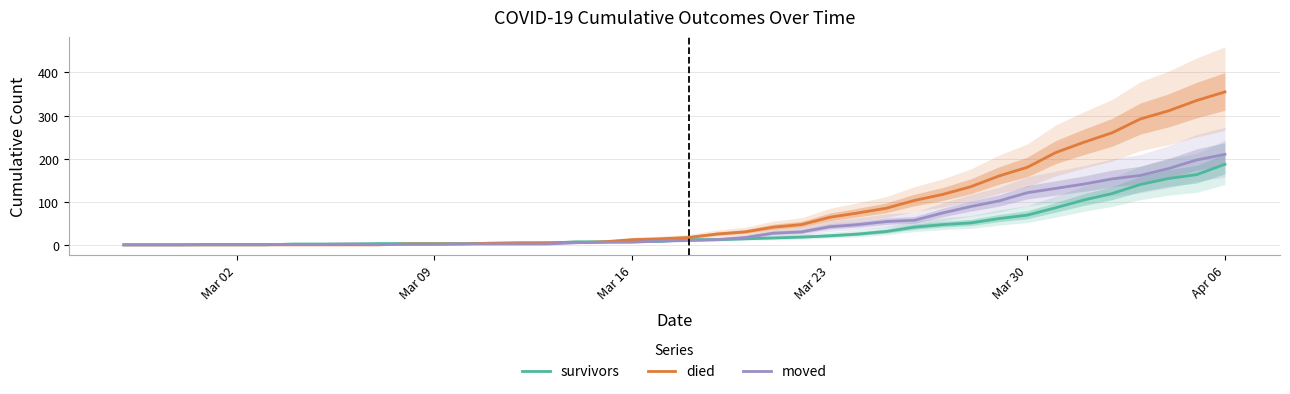

At which label does died reach its peak?

Apr 06